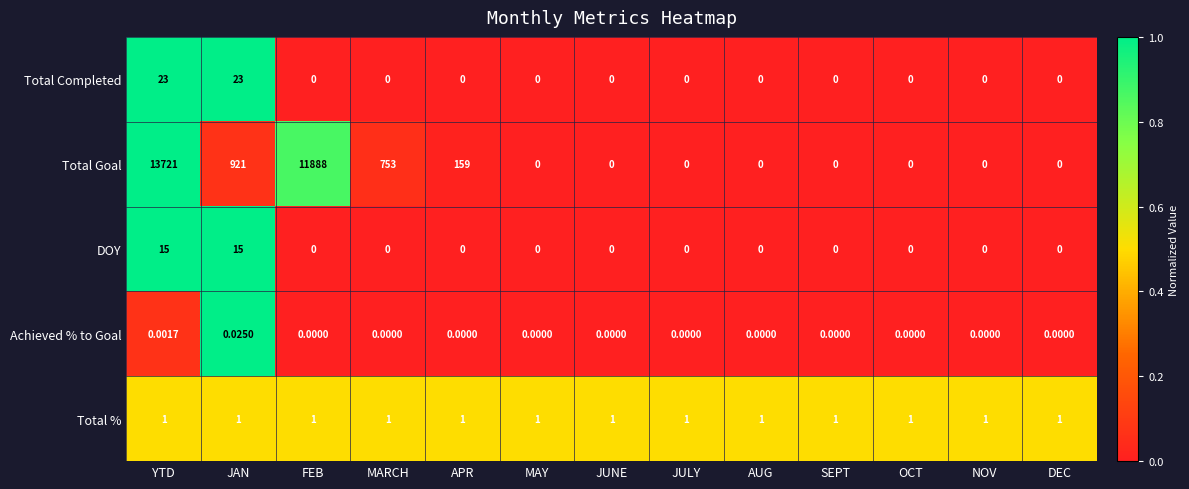

List the series in order of their peak value, lowest first.

Achieved % to Goal, Total %, DOY, Total Completed, Total Goal